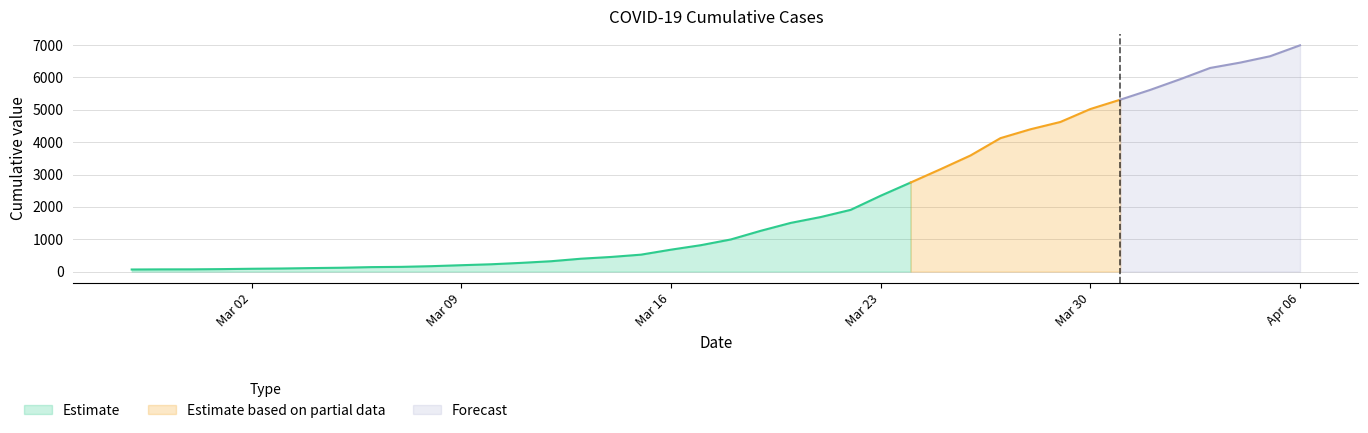

Which has a higher value, 2020-03-28 or 2020-03-31?

2020-03-31